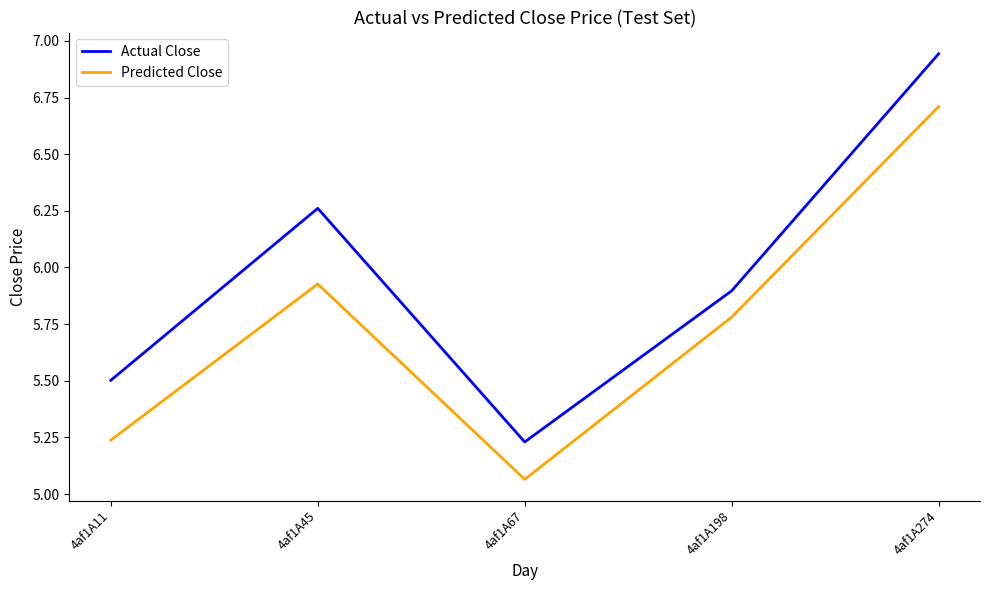

At which label does Predicted Close reach its peak?

4af1A274